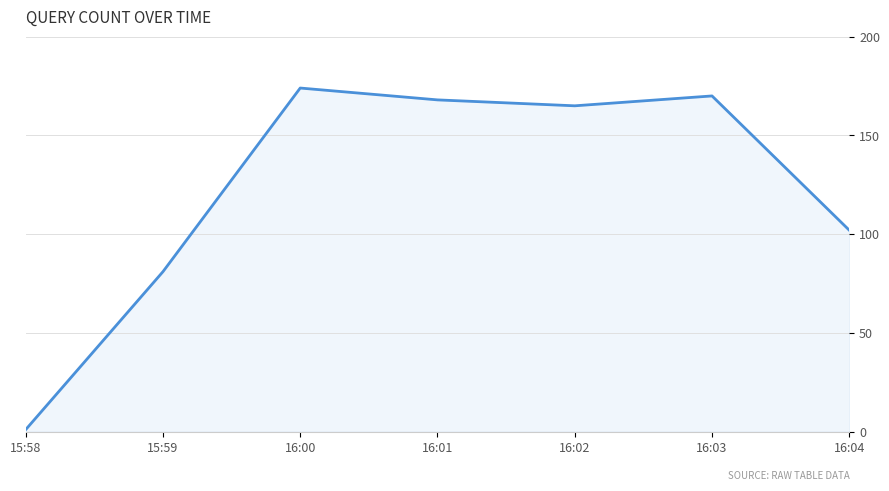

Where is the first local maximum?

16:00